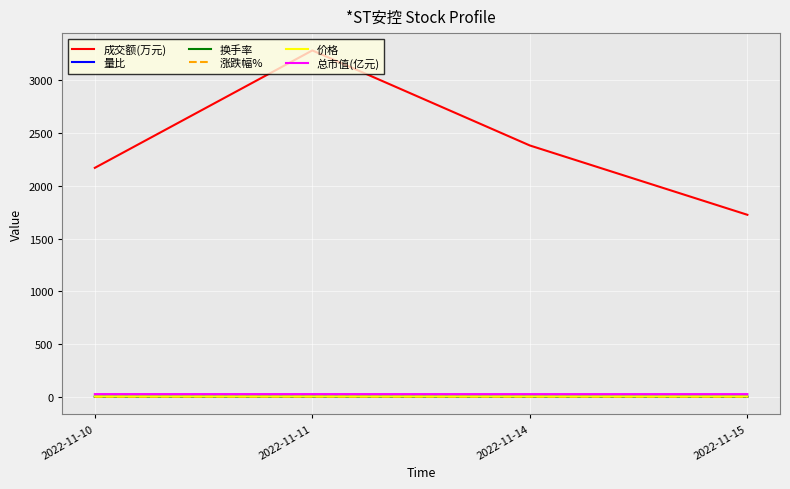

What is the maximum value shown in the chart?

3283.0